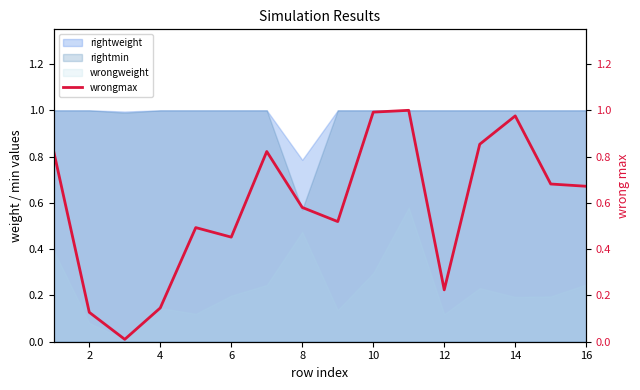

The rightmin series shows 1.0 at 16. True or false?

True